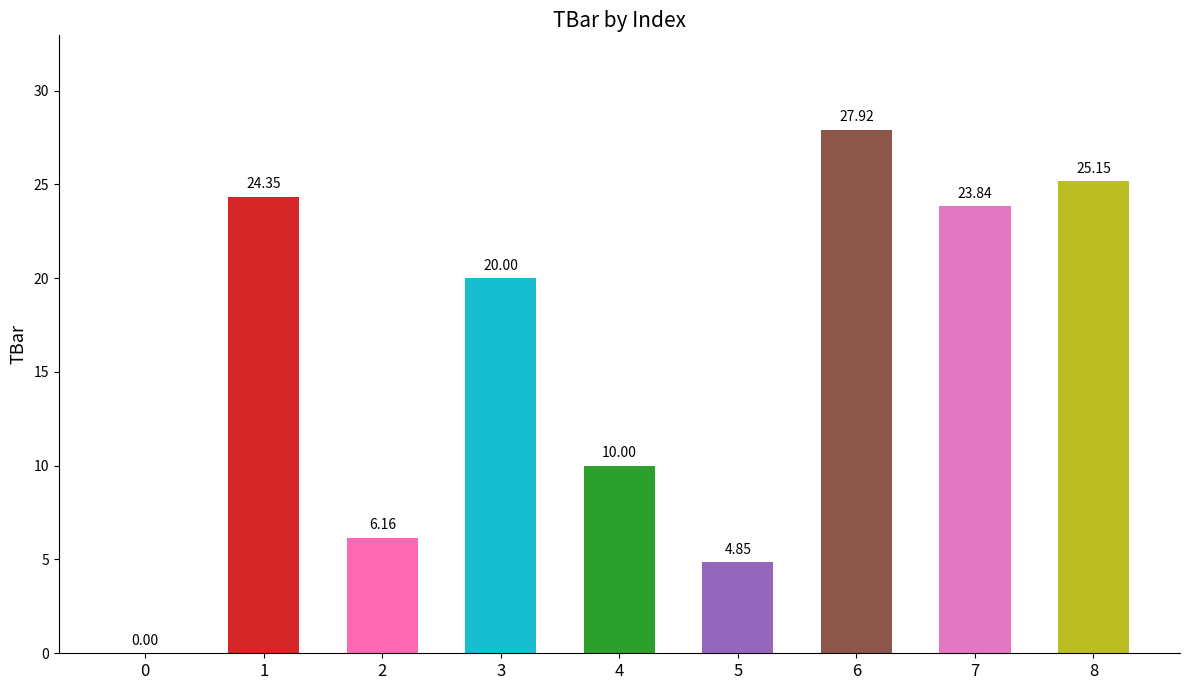

The value at 0 is 0.0. True or false?

True